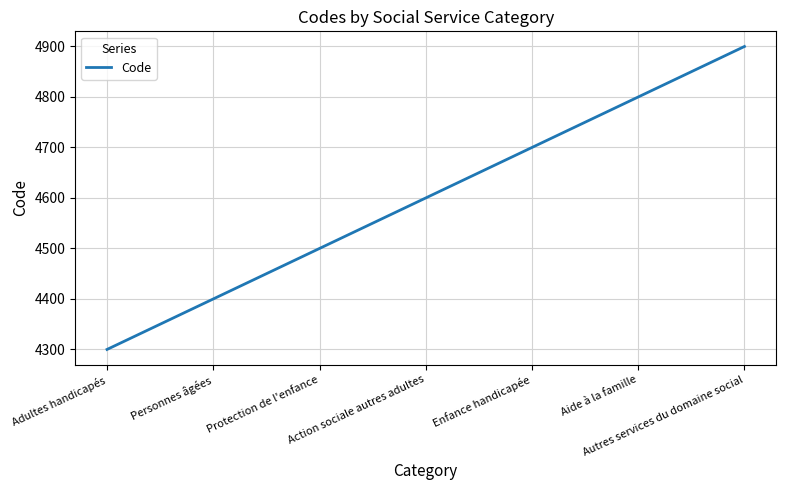

What is the approximate value at Autres services du domaine social, to the nearest 10?

4900